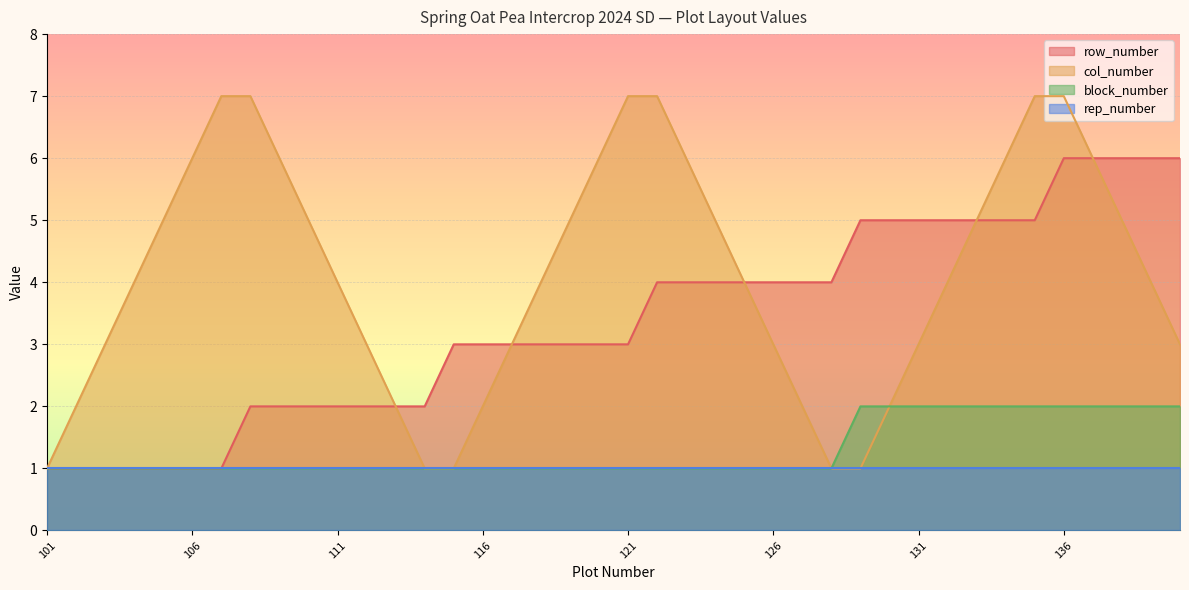

True or false: row_number and block_number cross at least once.

False